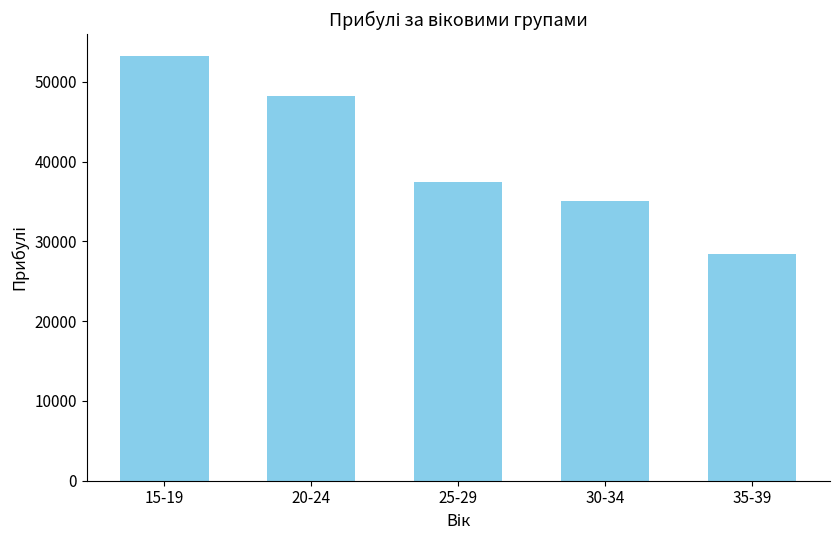

Reading left to right, extract all data points from this chart.

53311	48233	37396	35118	28425